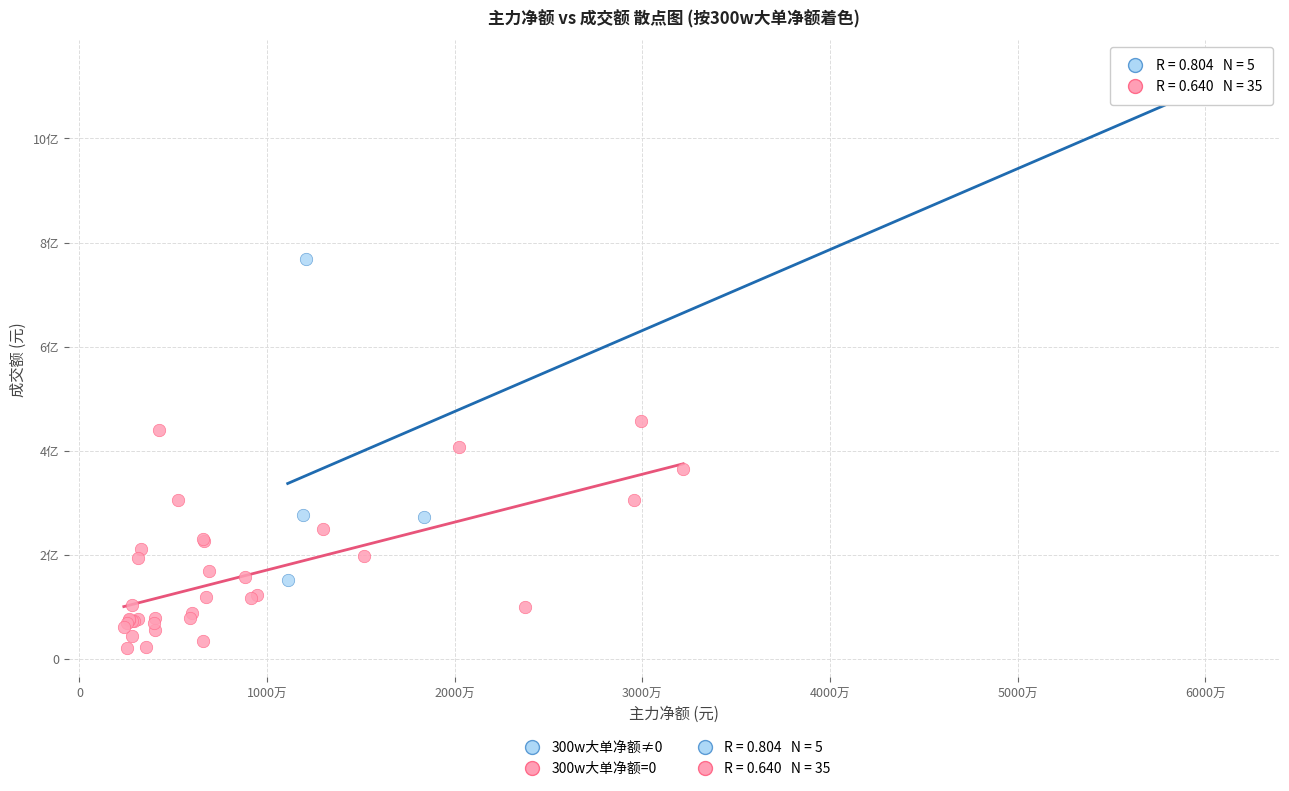

Which series reaches the minimum Y coordinate?

300w大单净额=0